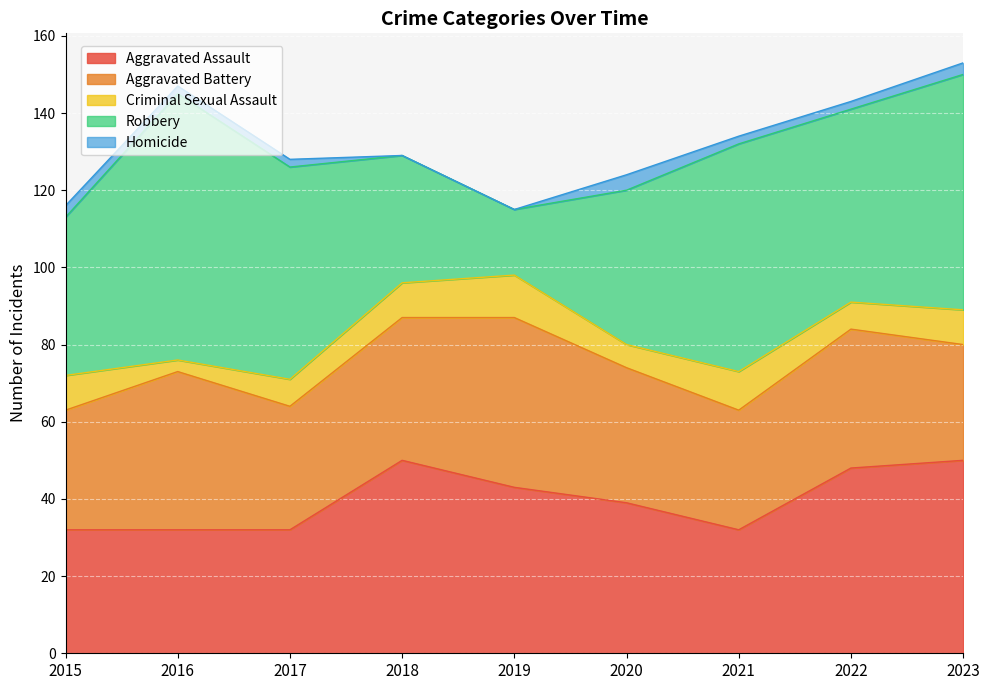

How many values in the Aggravated Assault series exceed 39?

4